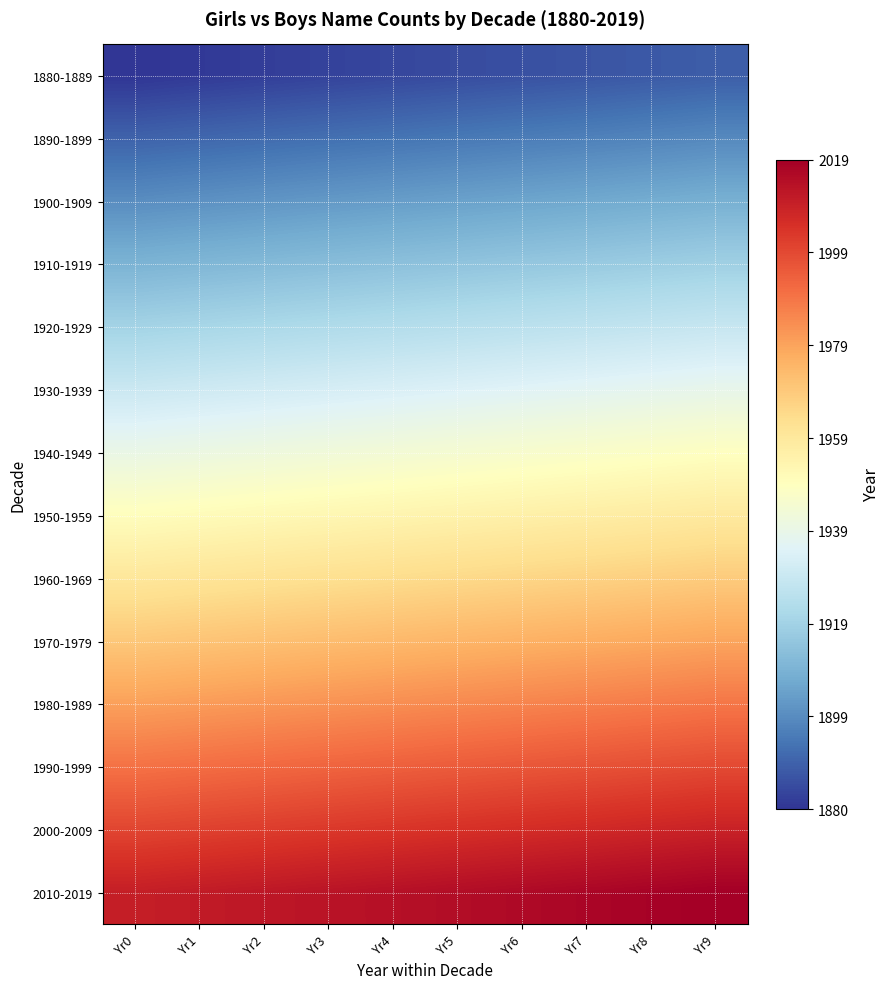

What is the minimum value shown in the chart?

1880